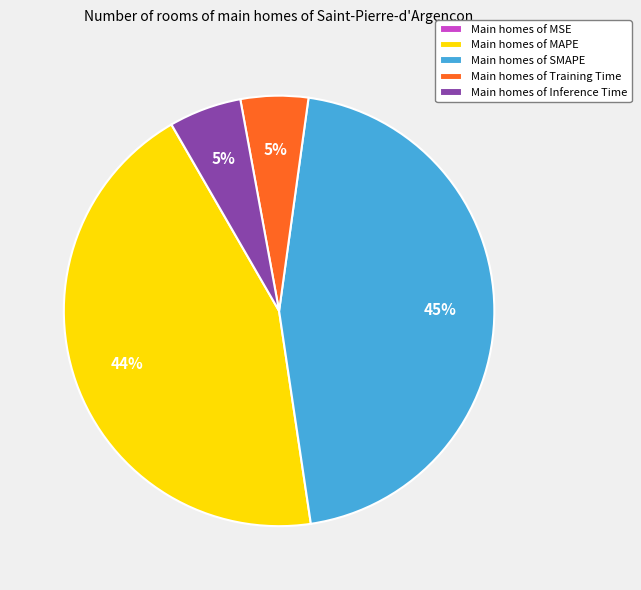

Combined, do Main homes of Inference Time and Main homes of SMAPE account for over 50%?

Yes